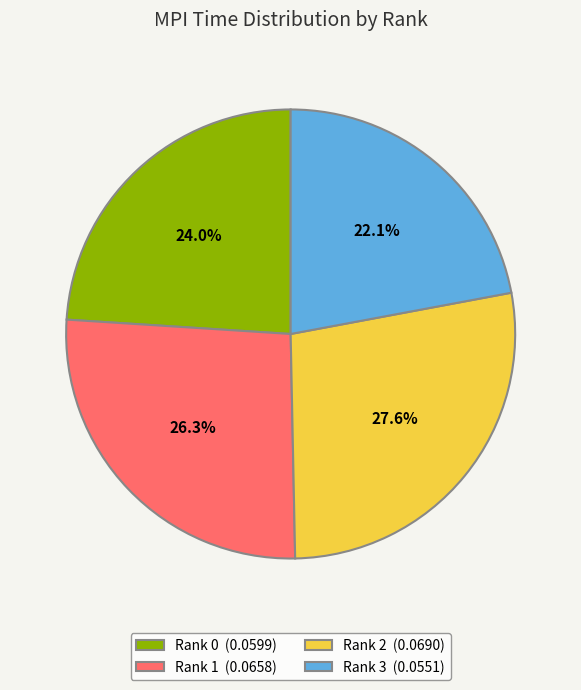

How many segments does this pie chart have?

4